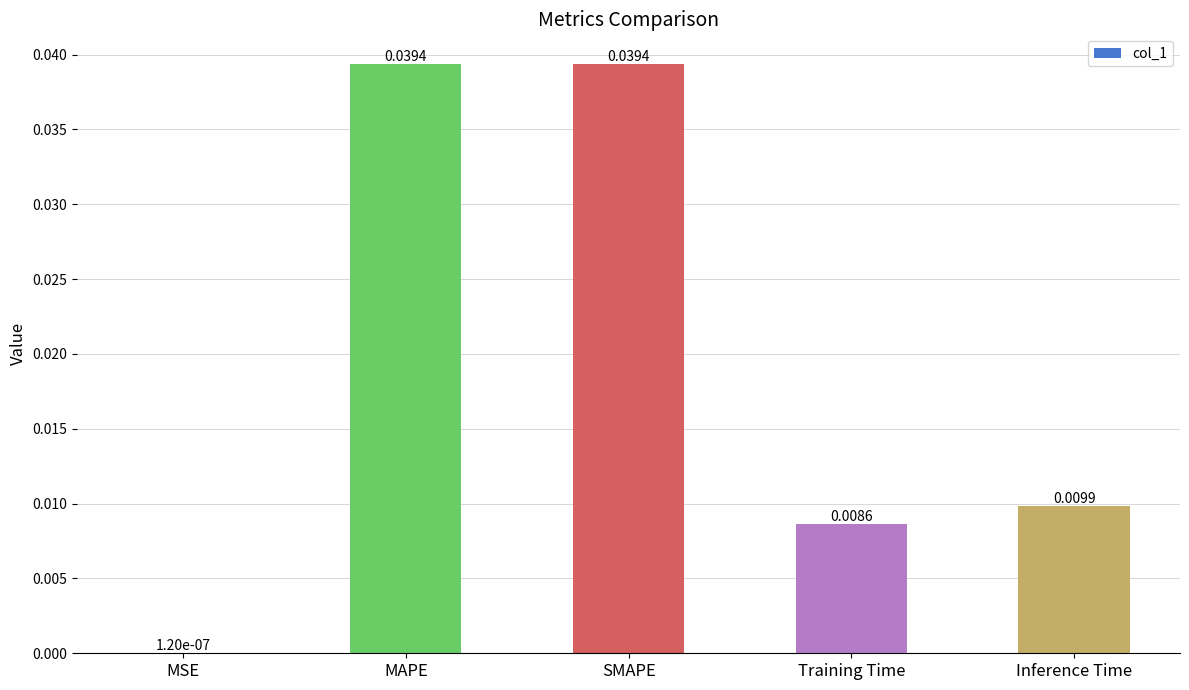

At which label is the value closest to 0?

MSE